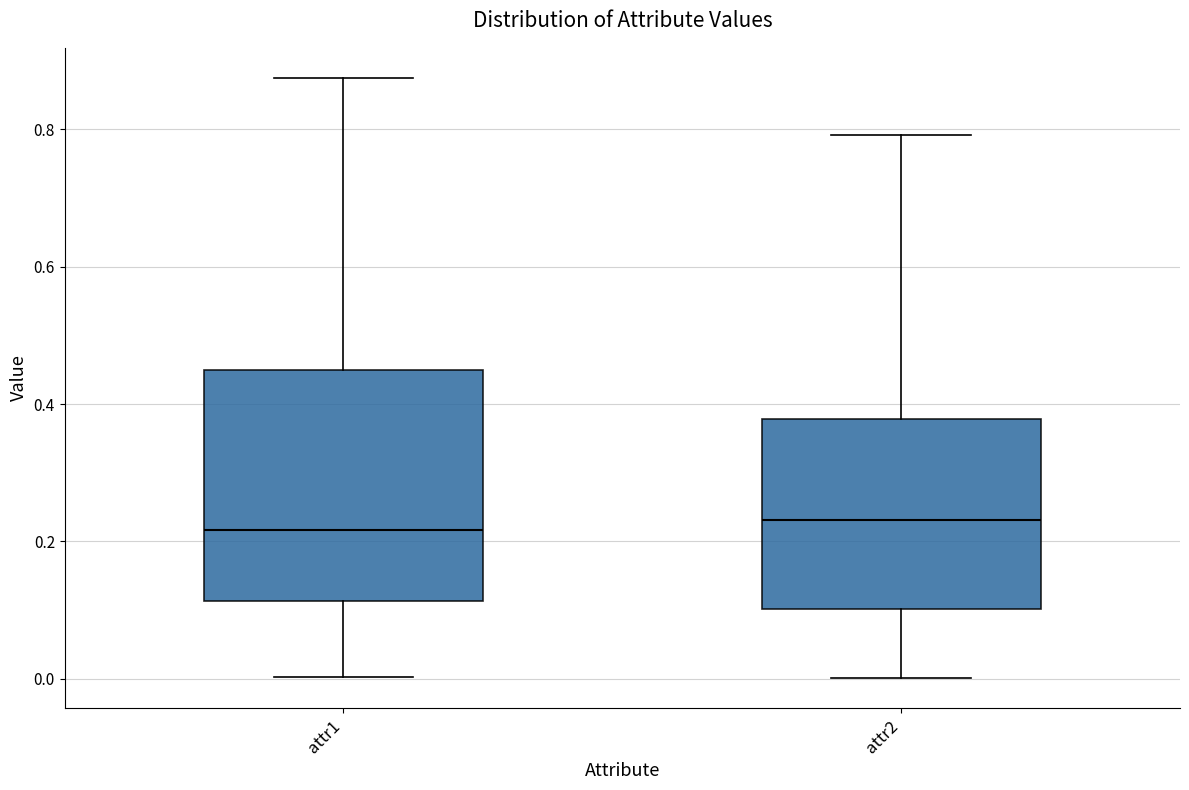

Reading left to right, transcribe this box plot: for each box, give where its median line is, the range the box spans, and where its two whiskers end, as read against the y-axis. The values are not printed on the chart, so give them approximately, as read against the axis.

attr1: median 0.22, box 0.12 to 0.44, whiskers 0.00 to 0.88
attr2: median 0.24, box 0.10 to 0.38, whiskers 0.00 to 0.80